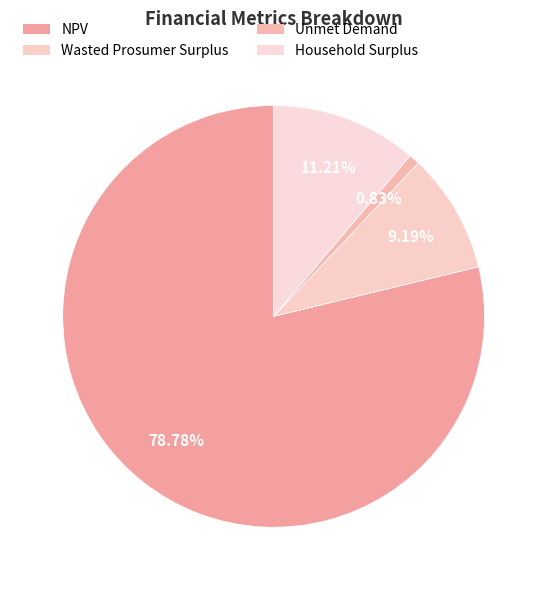

Do Wasted Prosumer Surplus and NPV together represent more than half of the pie?

Yes